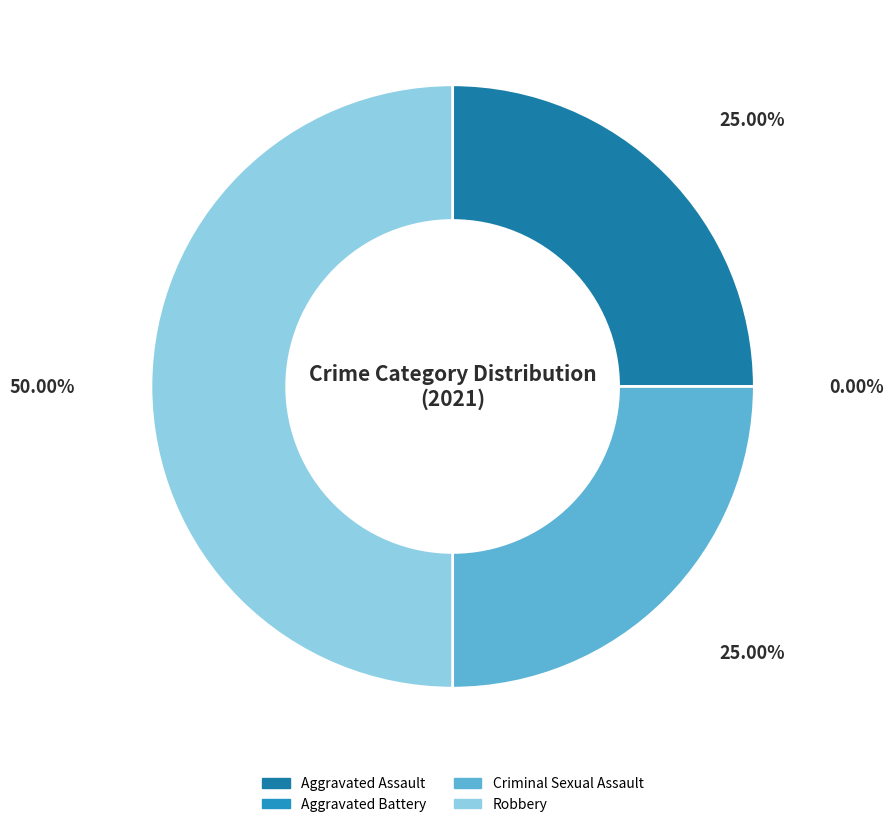

Does Aggravated Assault account for over 50% of the chart?

No